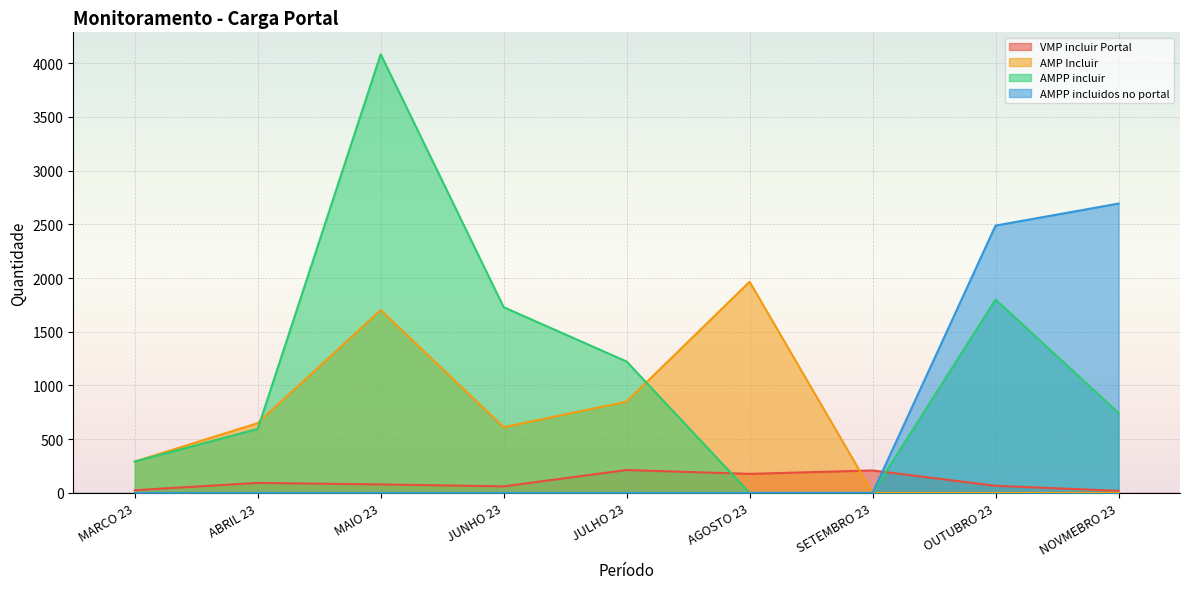

Between which two adjacent categories do AMPP incluidos no portal and VMP incluir Portal first intersect?

SETEMBRO 23 and OUTUBRO 23